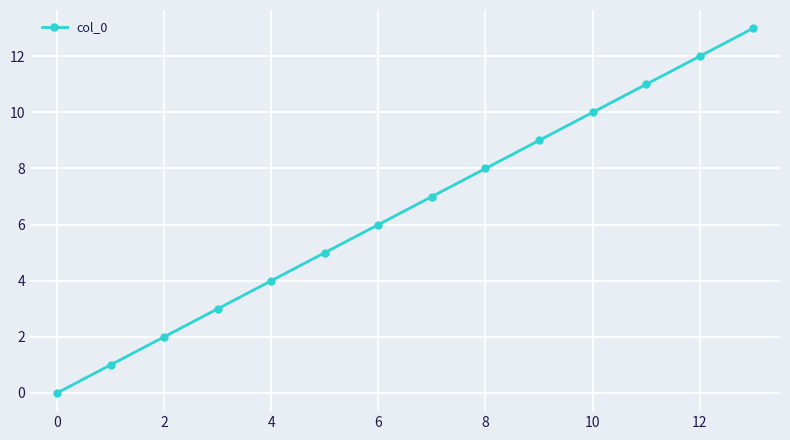

True or false: the data has more than 0 interior local peaks.

False